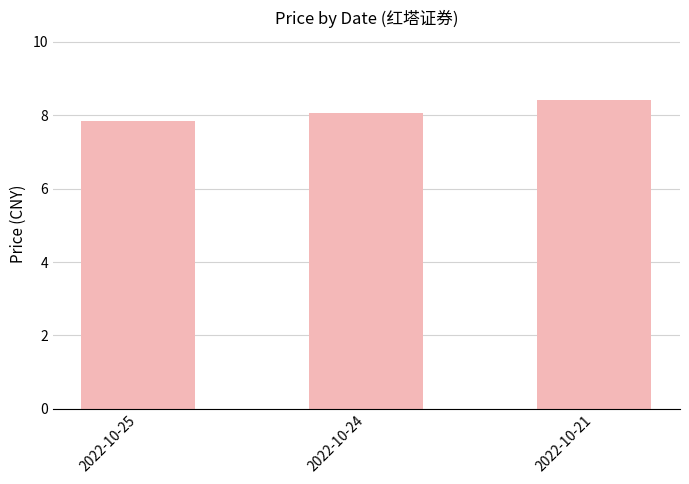

Are the bars horizontal?

No